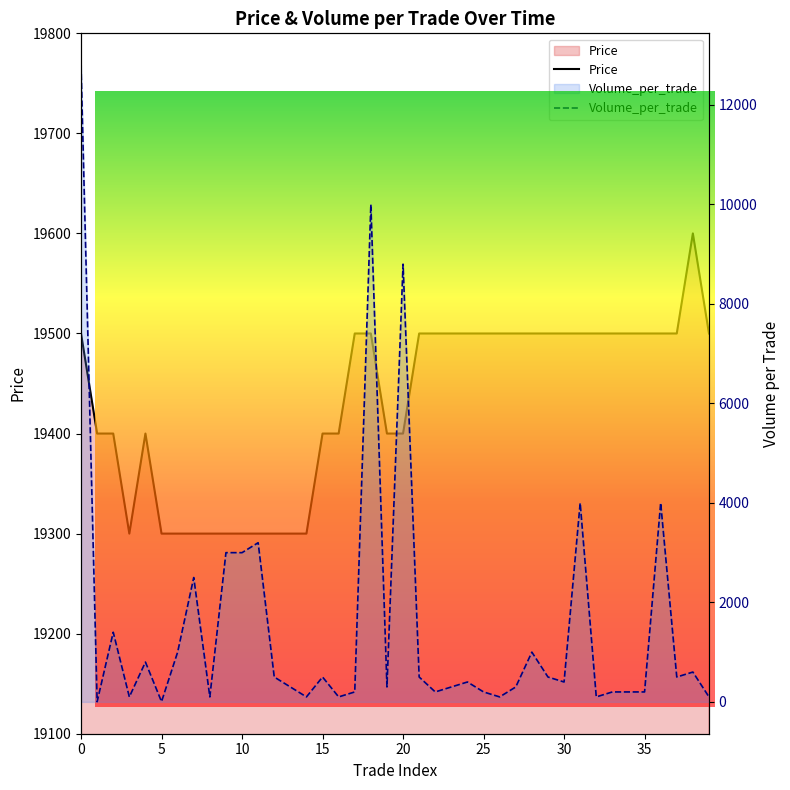

What is the lowest value of the Volume_per_trade series?

3